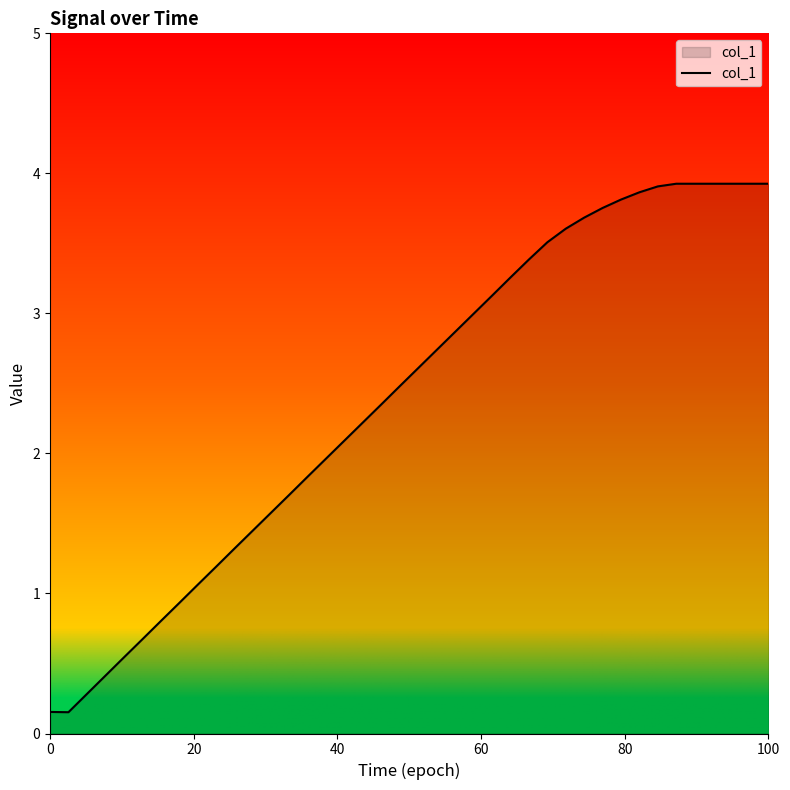

What is the difference between the maximum and minimum values?

3.8